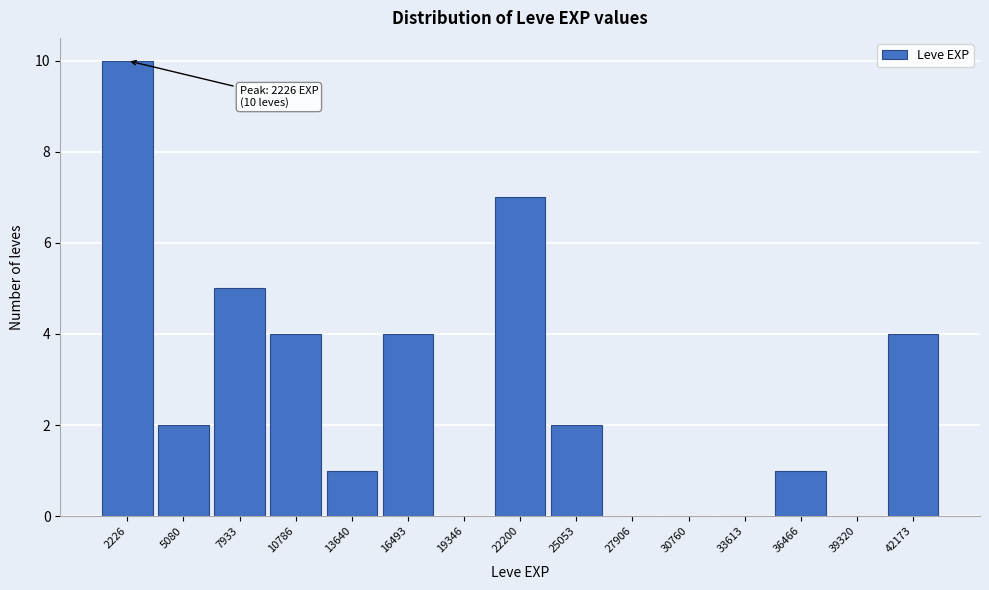

Which range on the x-axis has the tallest bar?

1000 to 3500